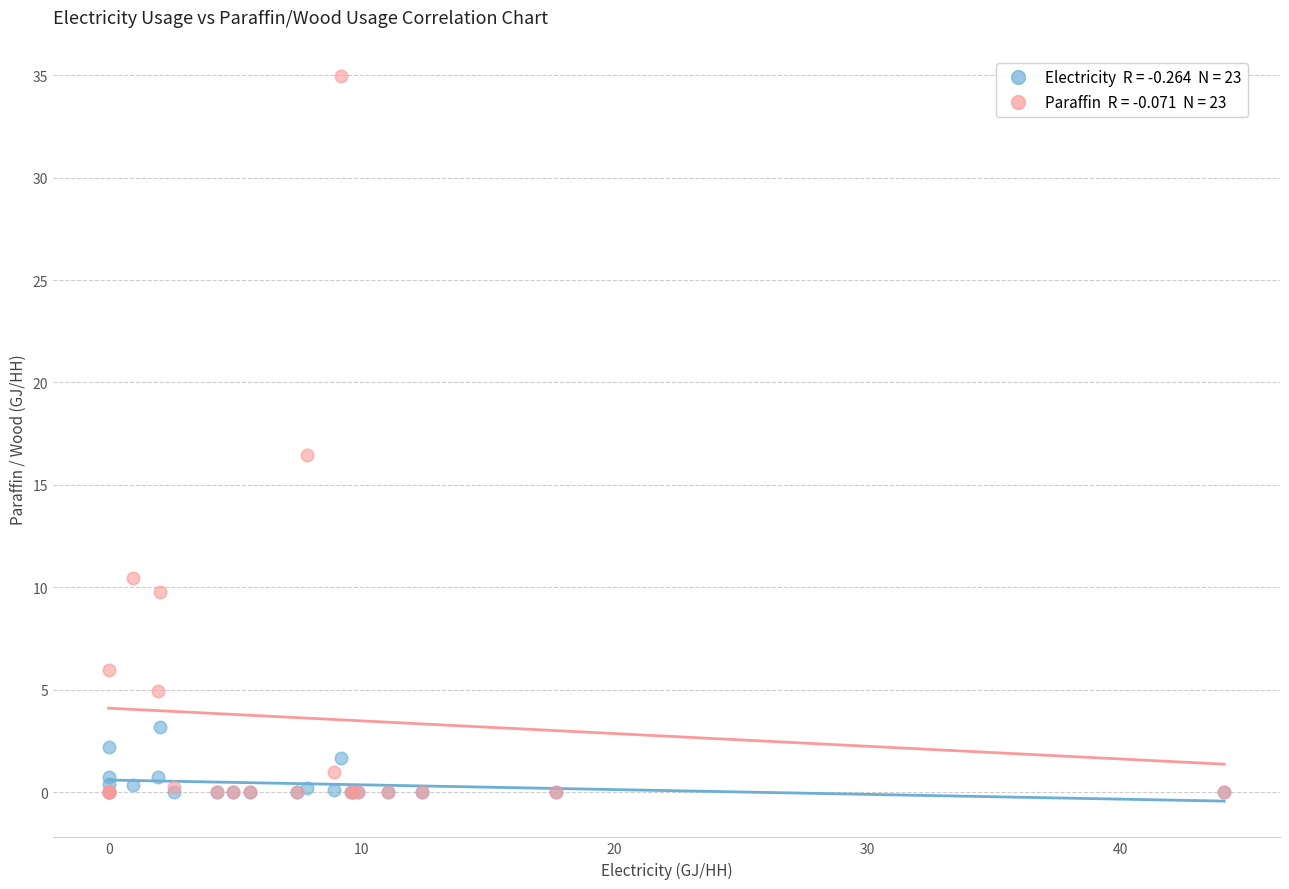

Across all series, what Y value is closest to 17?

16.5